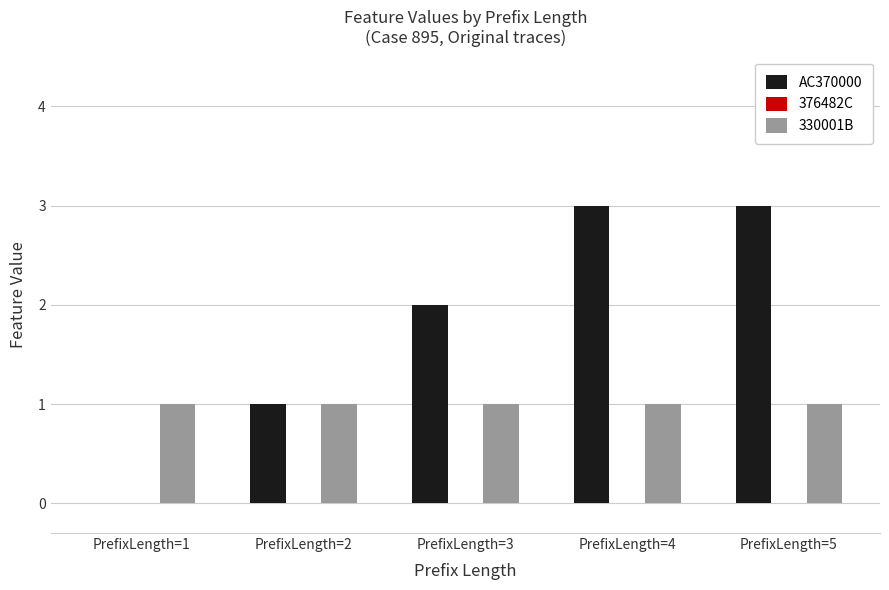

What is the sum of the AC370000 values at PrefixLength=5 and PrefixLength=4?

6